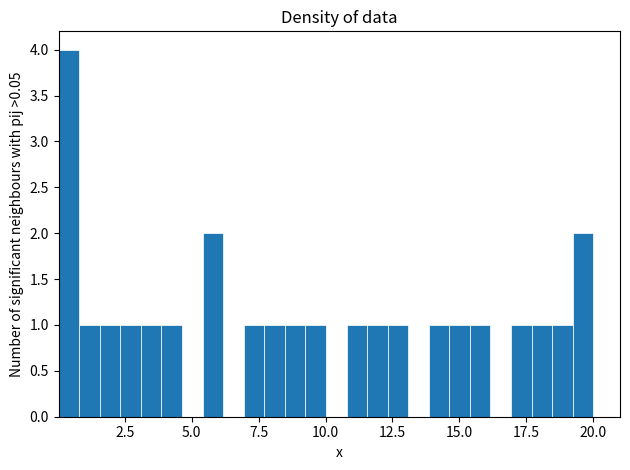

Read against the x-axis, roughly where is the centre of the tallest bar?

0.5